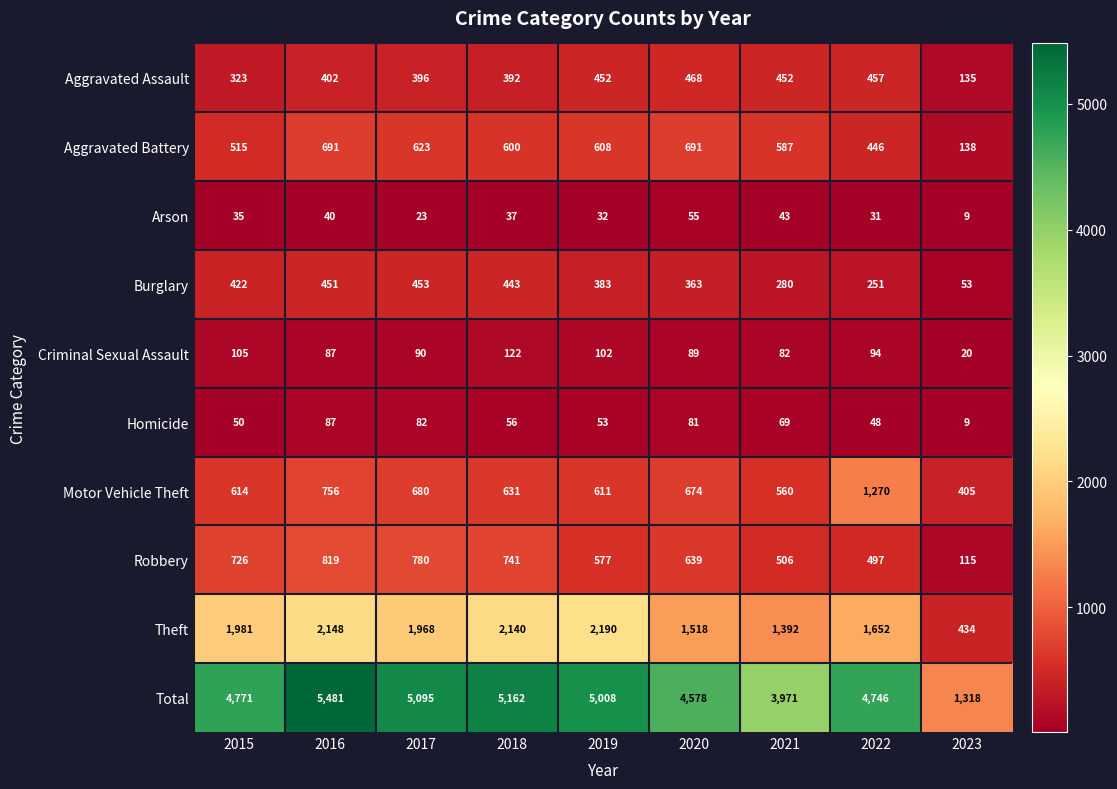

The Criminal Sexual Assault series shows 122 at 2018. True or false?

True